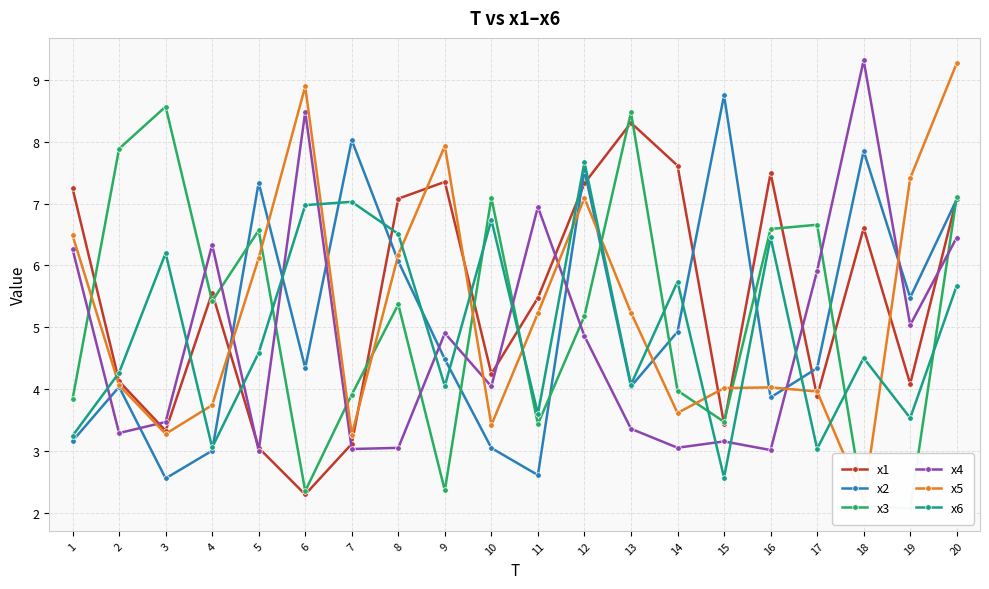

How many data points does each series have?

20